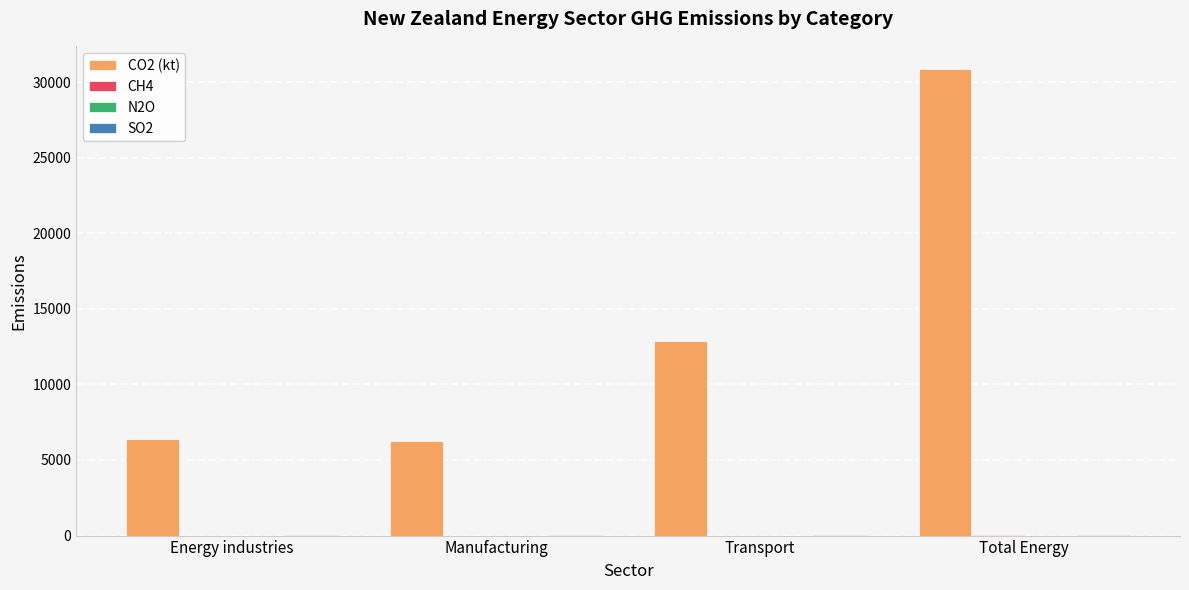

The CO2 (kt) series shows 23090.0 at Transport. True or false?

False